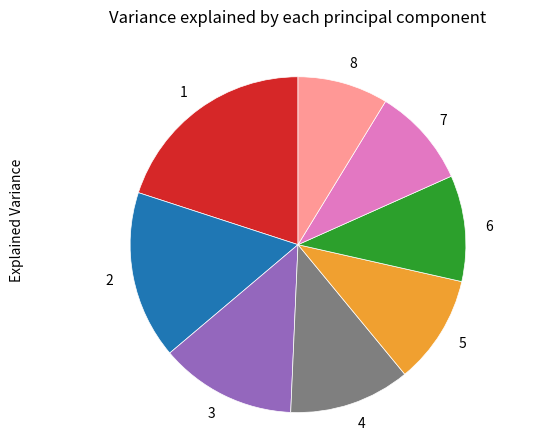

Is there a majority slice in this chart?

No